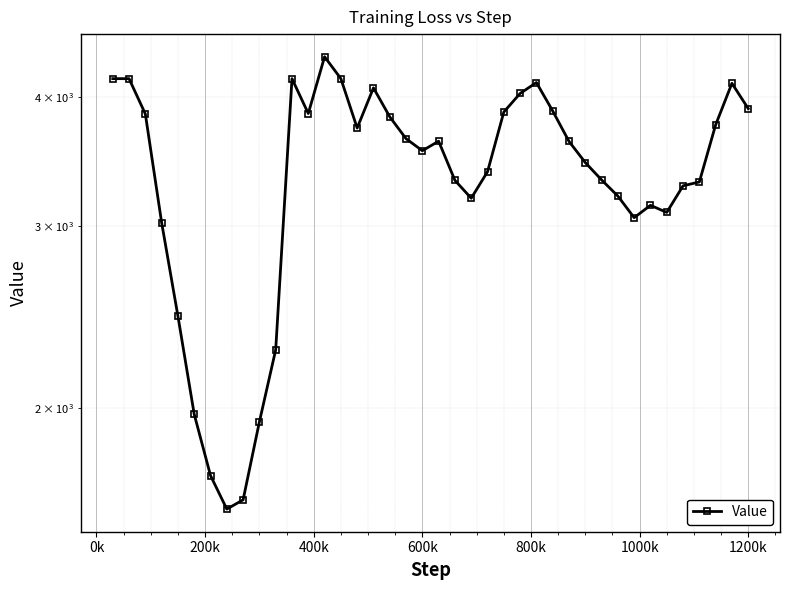

Reading left to right, what are all the values shown in this chart?

4165.7	4165.7	3850.5	3023.4	2455.1	1973.1	1721.6	1597.6	1631.0	1940.3	2277.7	4165.7	3854.5	4374.0	4165.7	3732.0	4081.0	3826.3	3644.4	3548.4	3624.1	3321.7	3192.0	3386.1	3867.6	4030.5	4129.7	3876.7	3622.8	3456.0	3325.0	3207.3	3056.8	3142.0	3092.9	3281.4	3309.8	3758.3	4122.7	3897.0